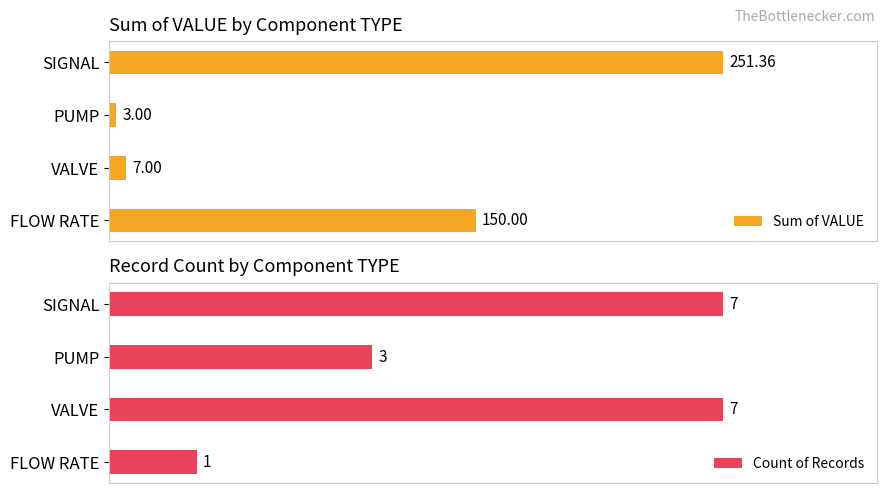

Which category has the lowest value in the Count of Records series?

FLOW RATE